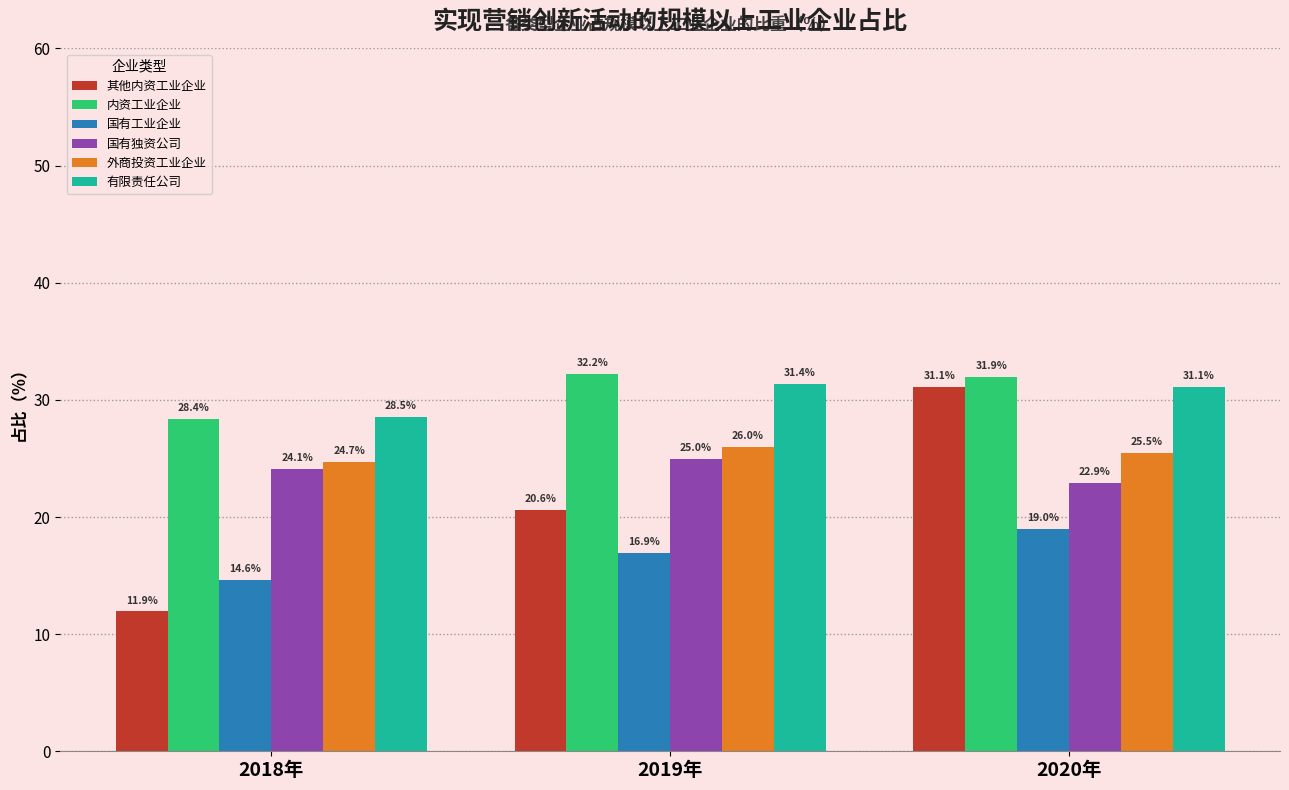

Reading left to right, what are all the values shown in this chart?

其他内资工业企业: 11.9	20.6	31.1
内资工业企业: 28.4	32.2	31.9
国有工业企业: 14.6	16.9	19.0
国有独资公司: 24.1	25.0	22.9
外商投资工业企业: 24.7	26.0	25.5
有限责任公司: 28.5	31.4	31.1